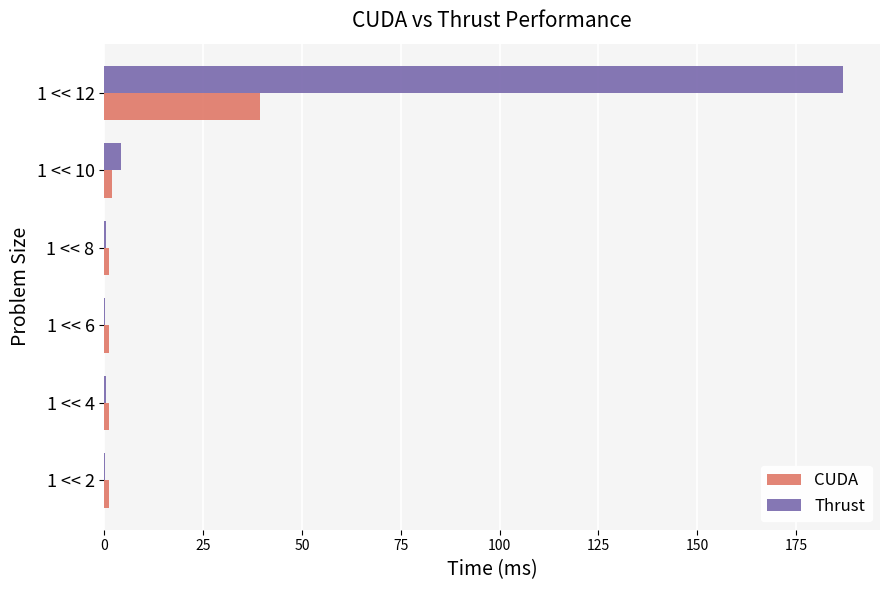

At which label does Thrust reach its peak?

1 << 12